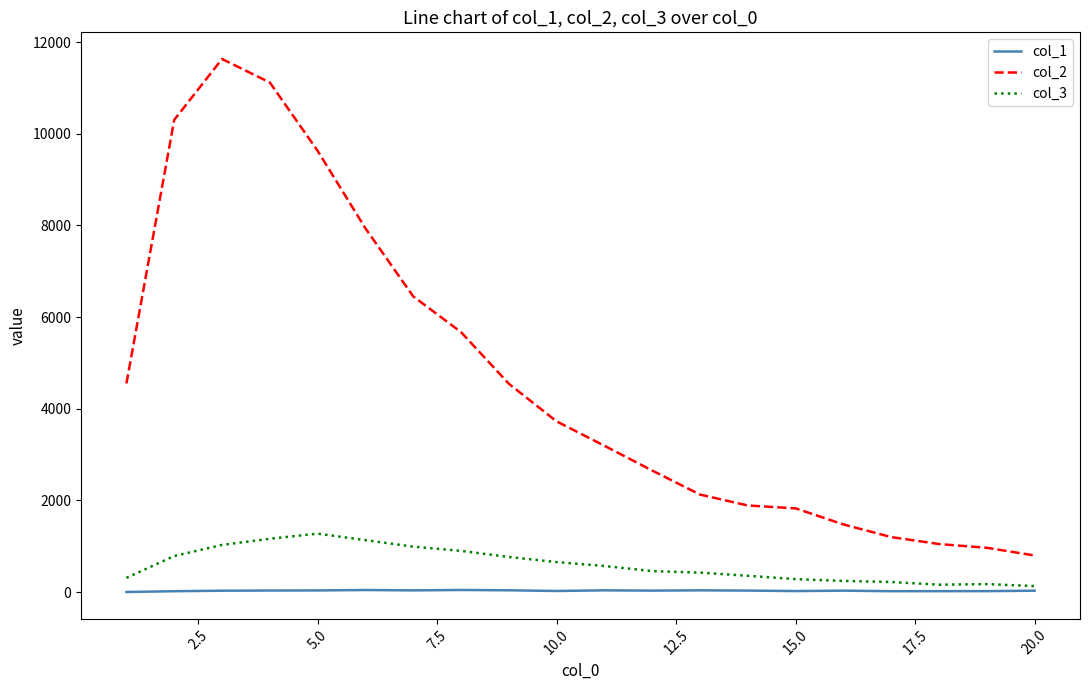

Does the chart display data point markers on the line(s)?

No